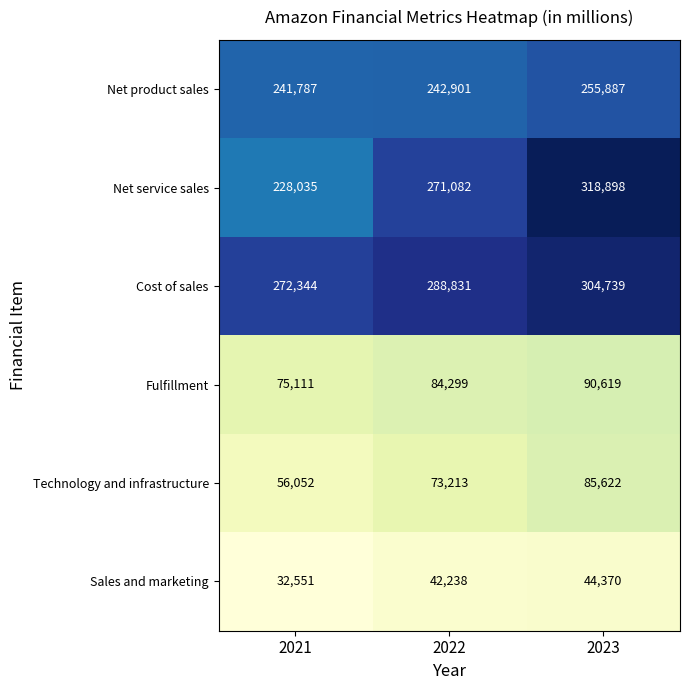

At which category is the sum across all series the highest?

2023